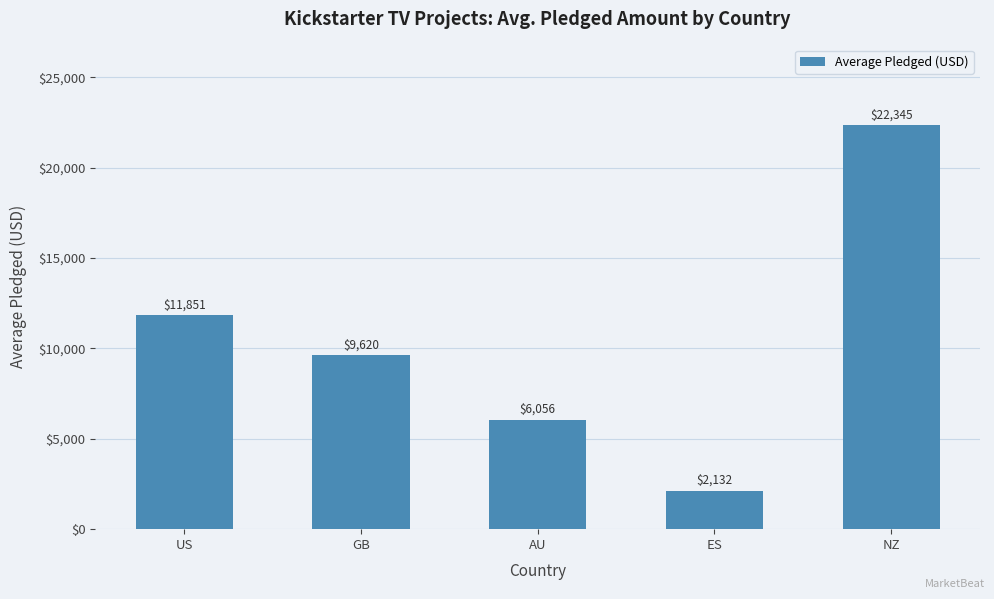

How many series are shown in this chart?

1